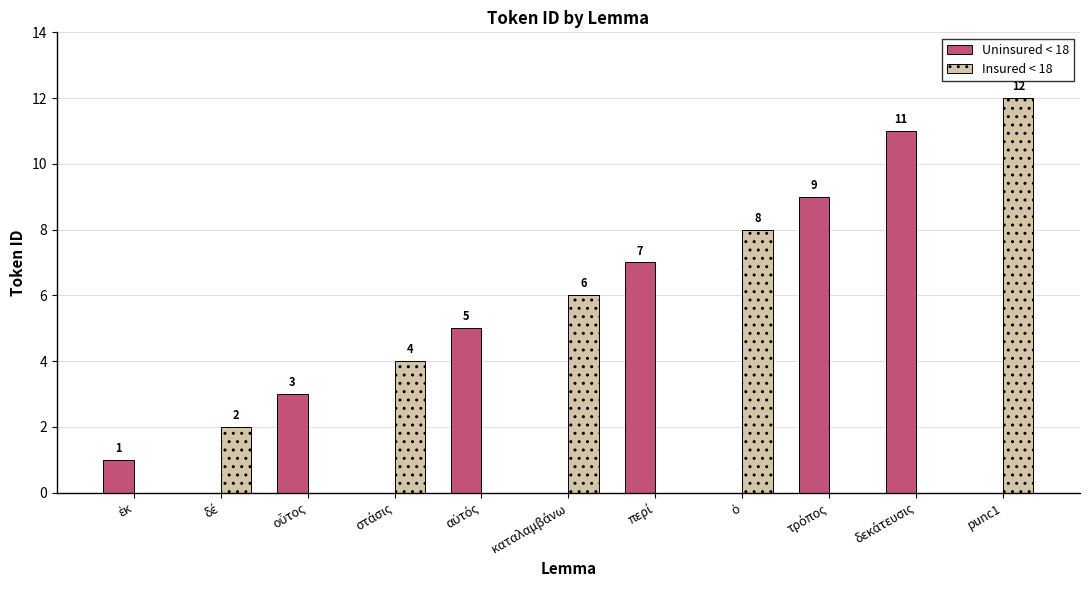

How many data points in Insured < 18 are above 0?

5